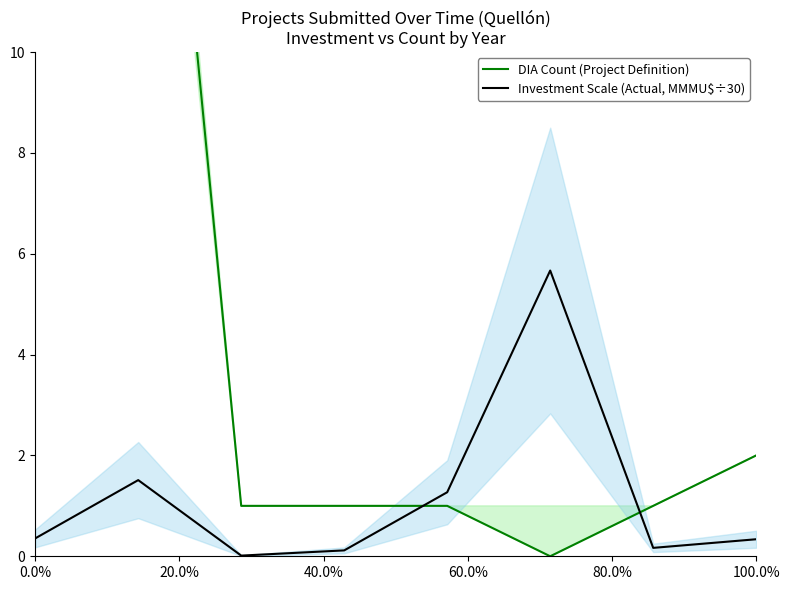

Which series ends up on top after the final intersection of Investment Scale (Actual, MMMU$÷30) and DIA Count (Project Definition)?

DIA Count (Project Definition)